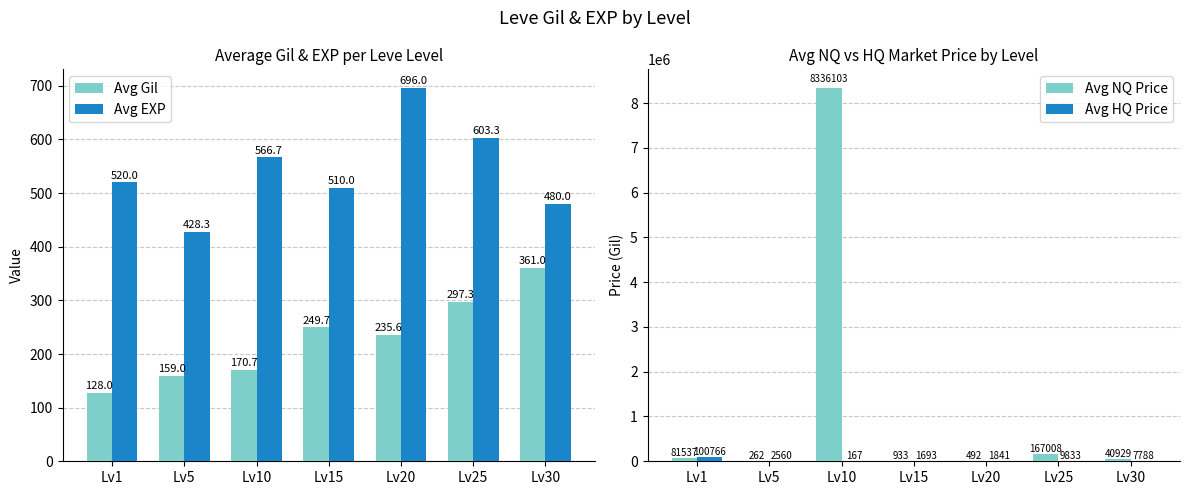

Which category has the highest value in the Avg EXP series?

Lv20